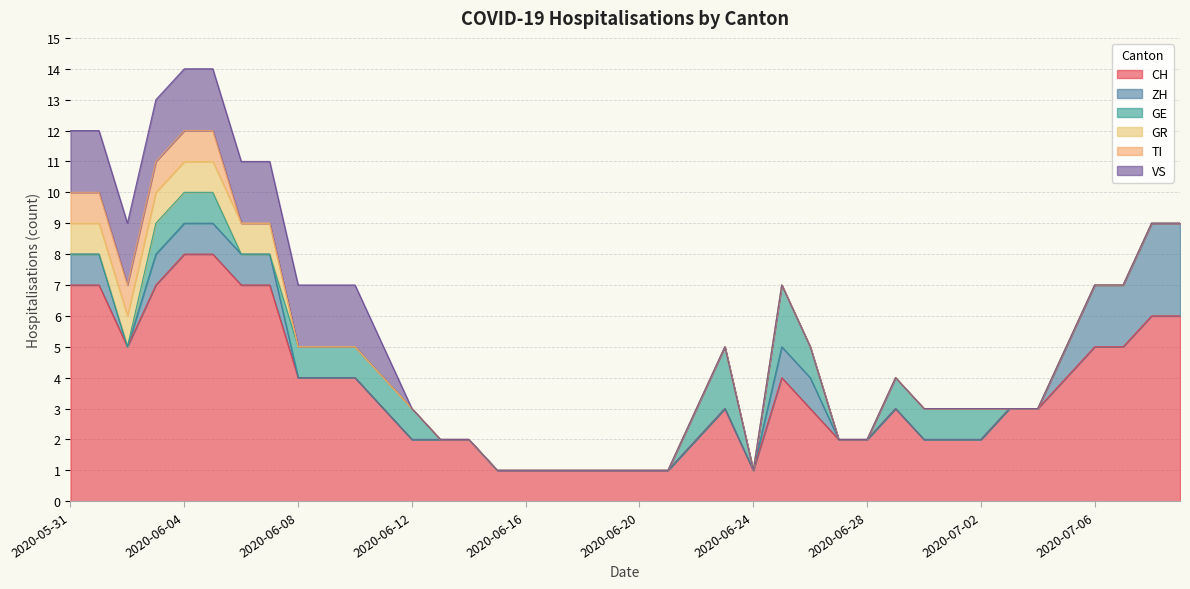

True or false: GR and VS cross at least once.

False